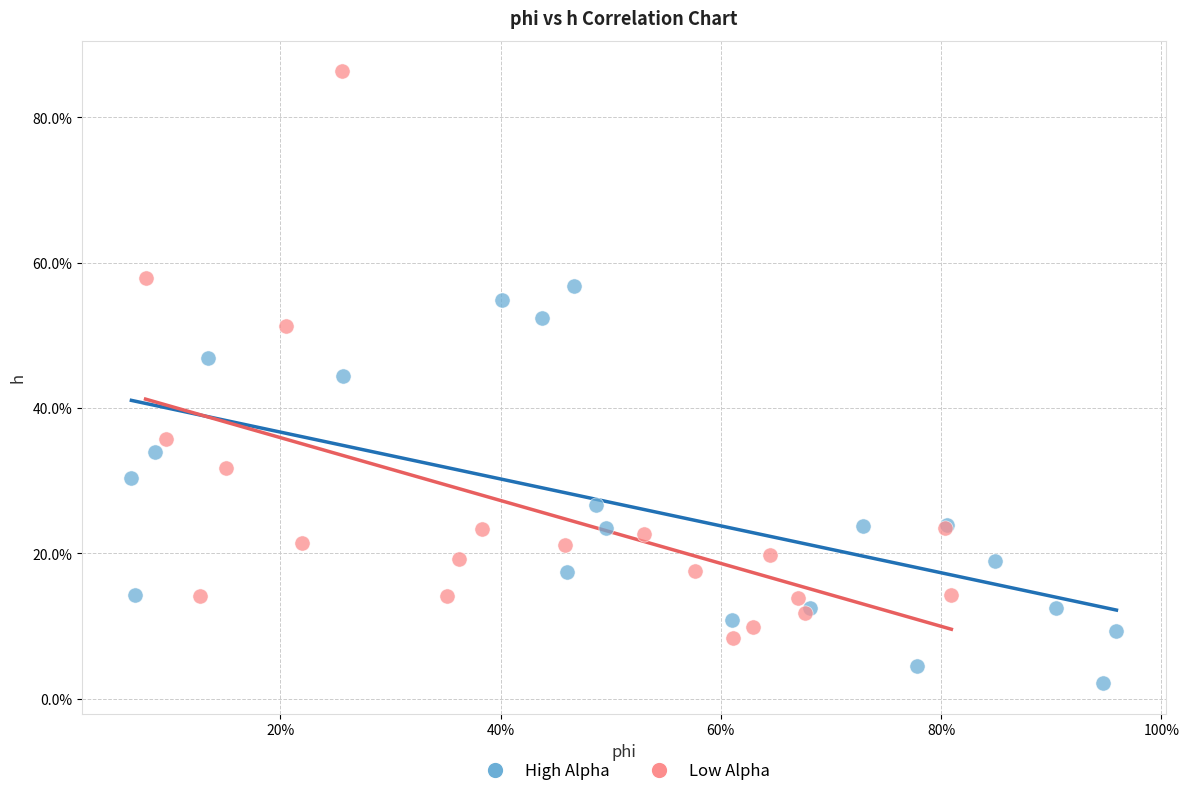

What are all the series names shown in the legend?

High Alpha, Low Alpha